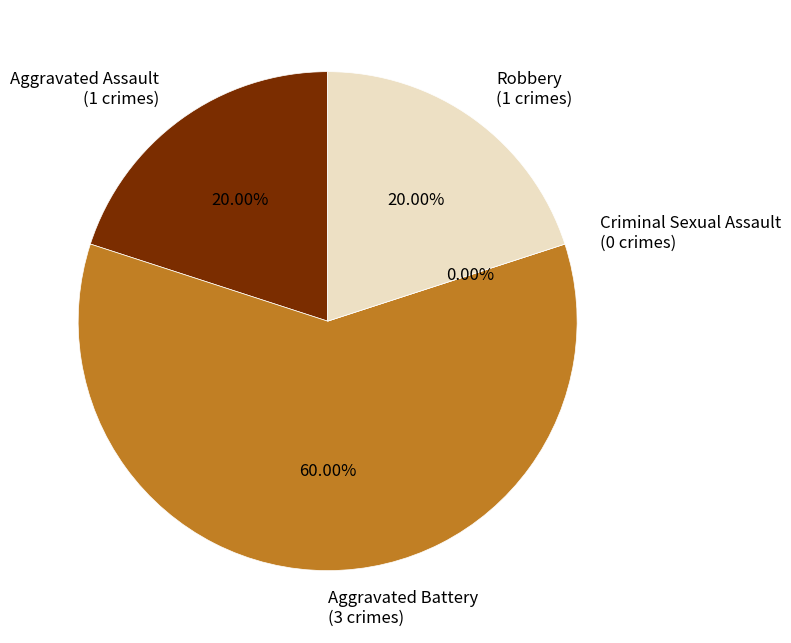

What is the smallest slice in the pie chart?

Criminal Sexual Assault